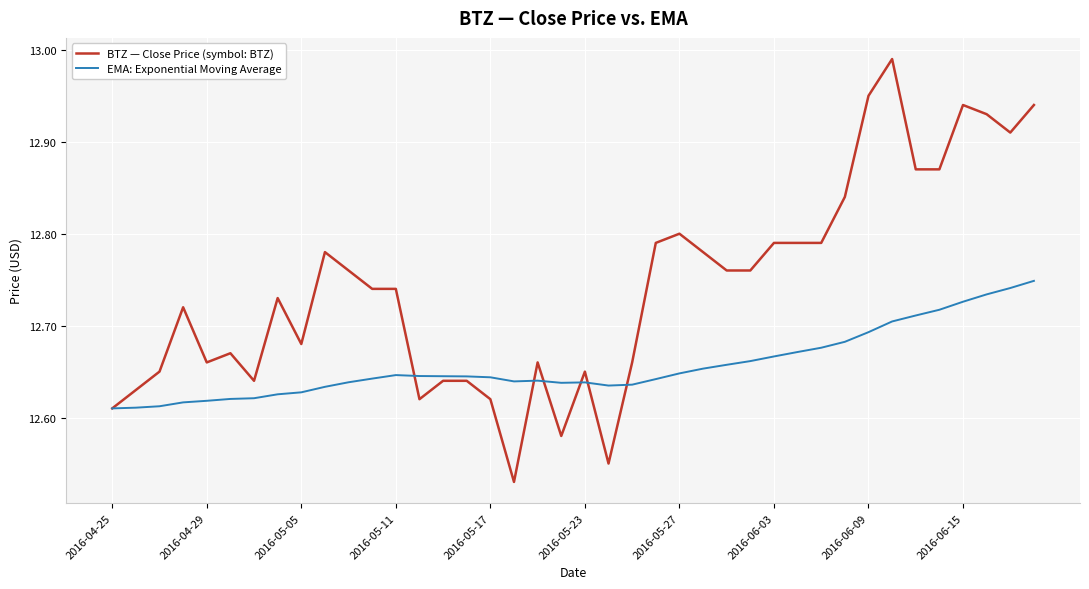

Rank the series by their maximum value, from highest to lowest.

BTZ — Close Price (symbol: BTZ), EMA: Exponential Moving Average